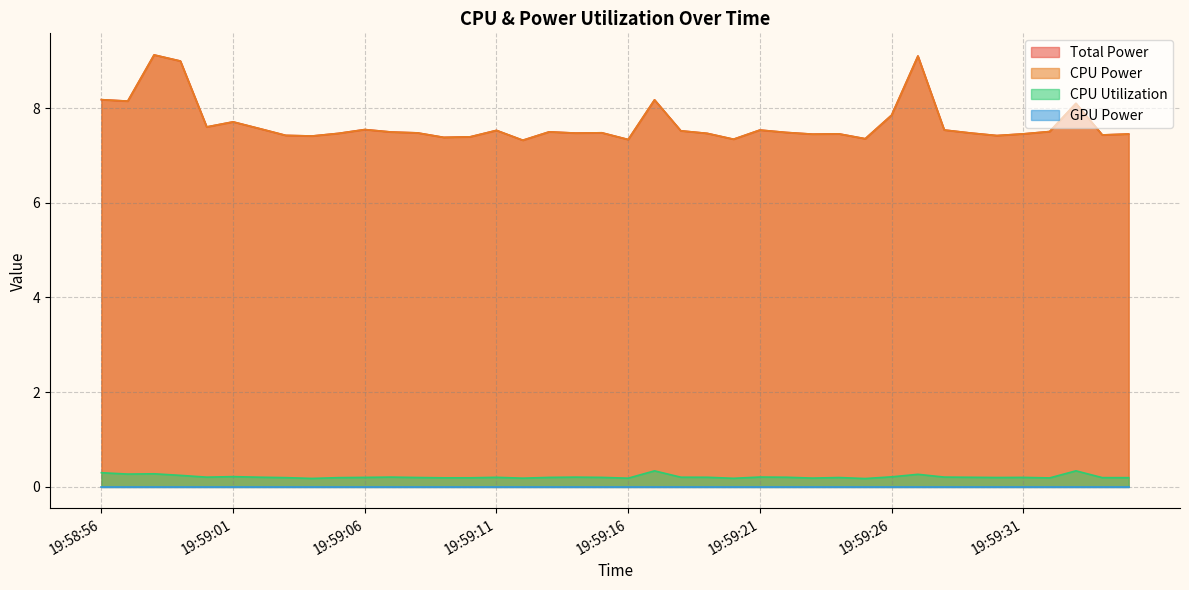

The value of CPU Power at 19:59:00 is 7.6. True or false?

True